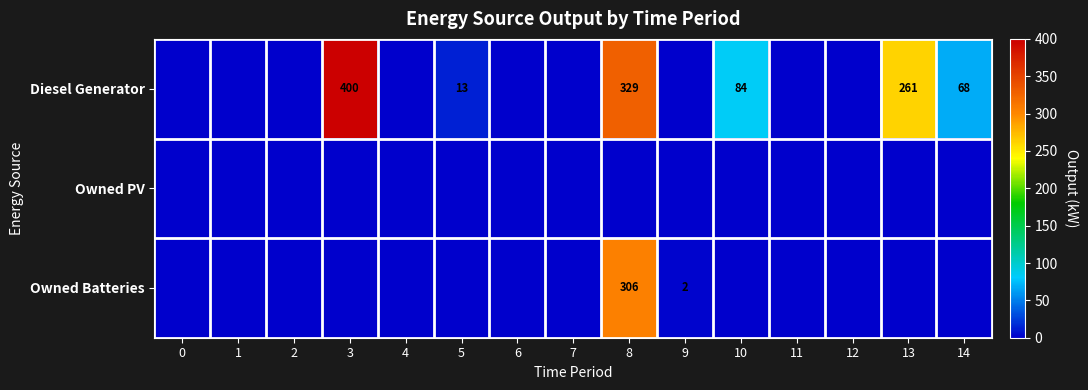

The Diesel Generator series shows 68 at 14. True or false?

True